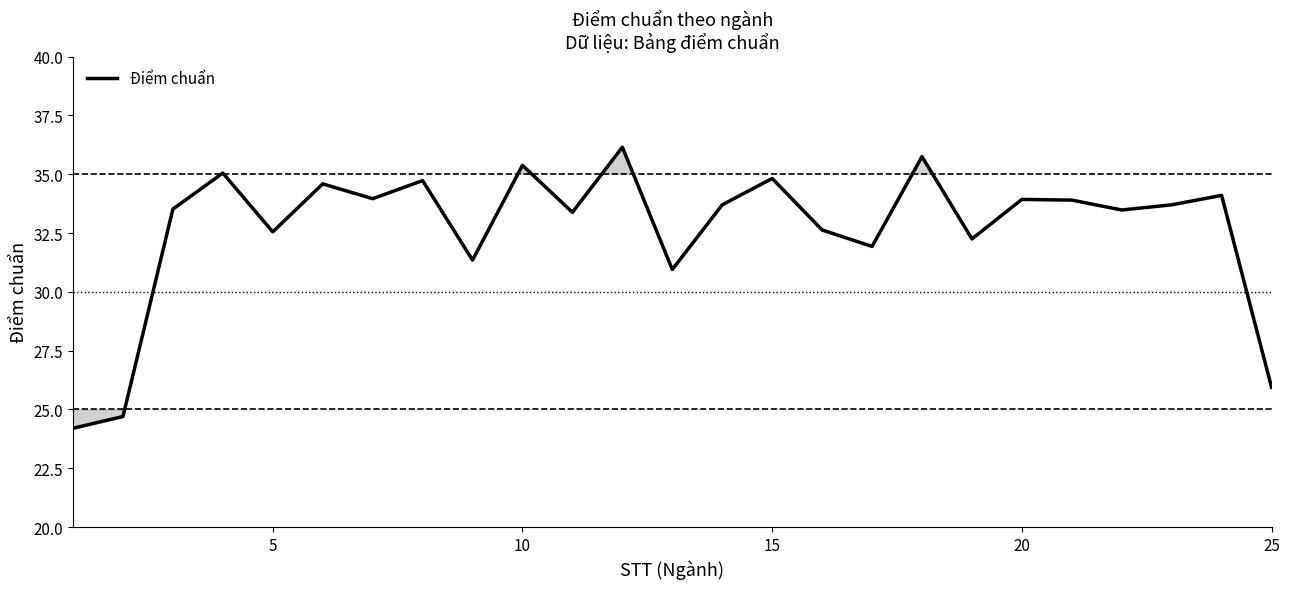

What is the minimum value shown in the chart?

24.2